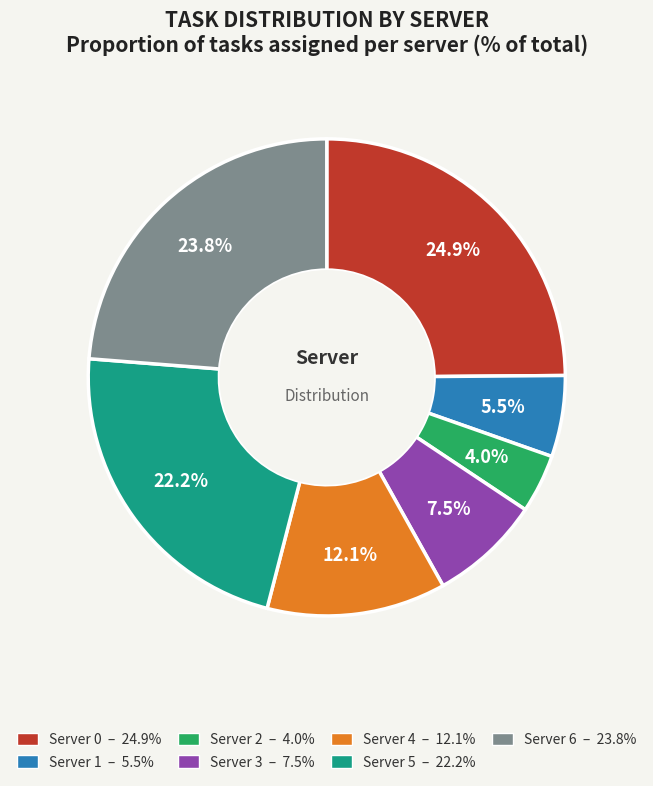

To the nearest percent, what is the average slice percentage?

14%